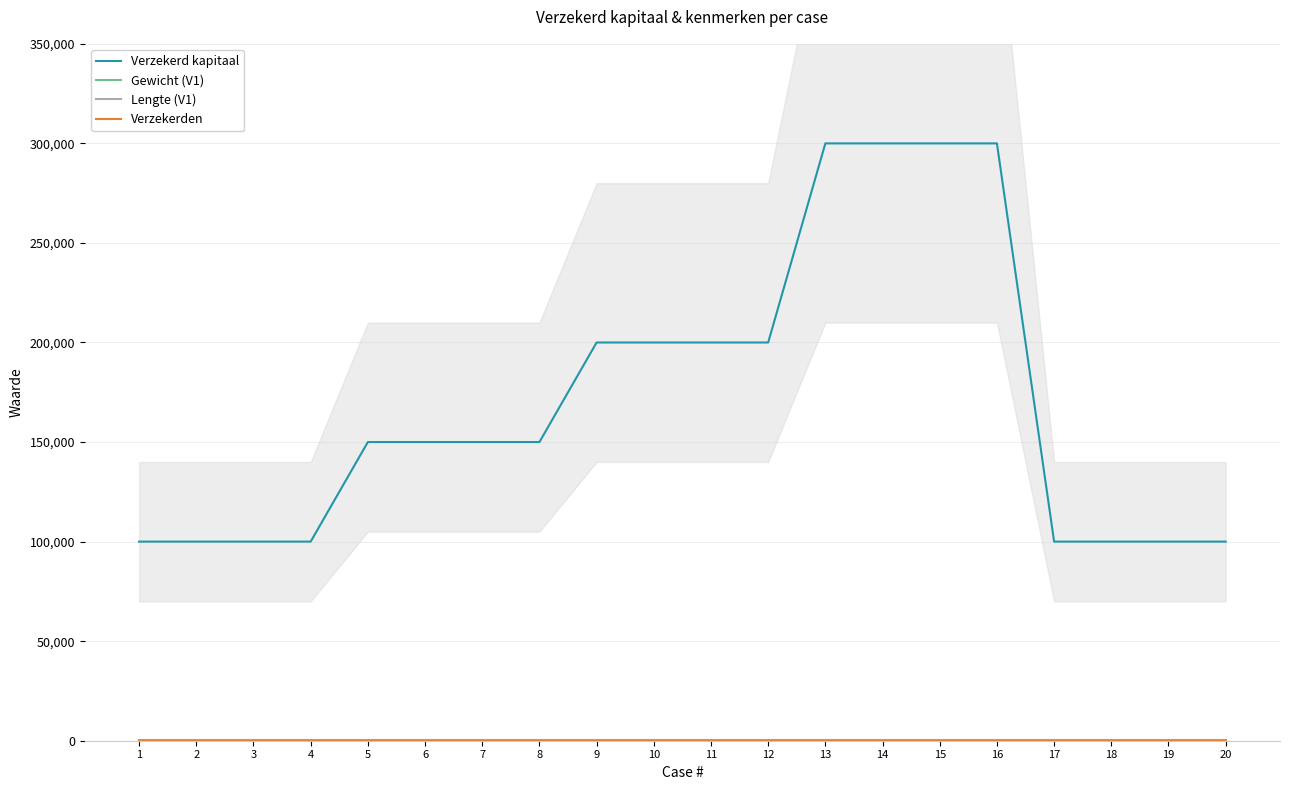

What is the difference between the highest and lowest values at 19?

99998